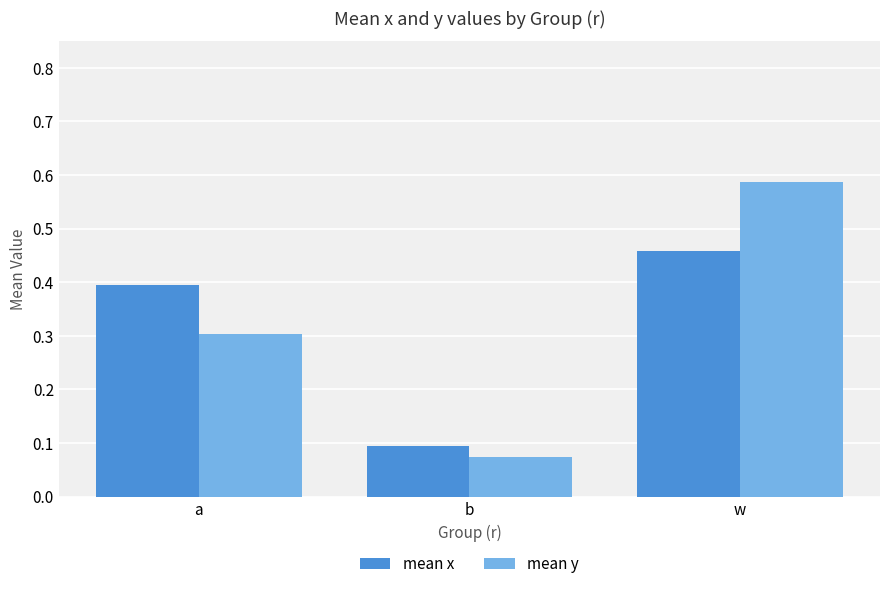

Count the number of data series in this chart.

2